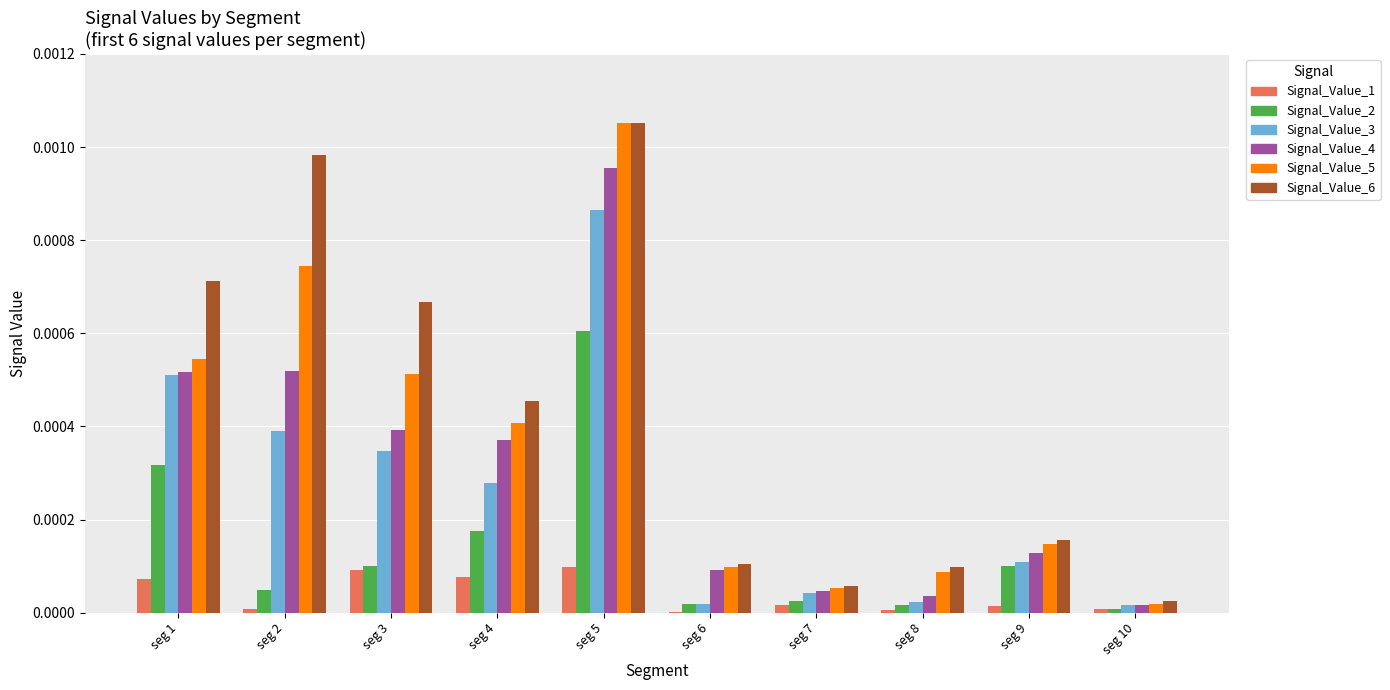

Which series changed the most between seg 1 and seg 5?

Signal_Value_5